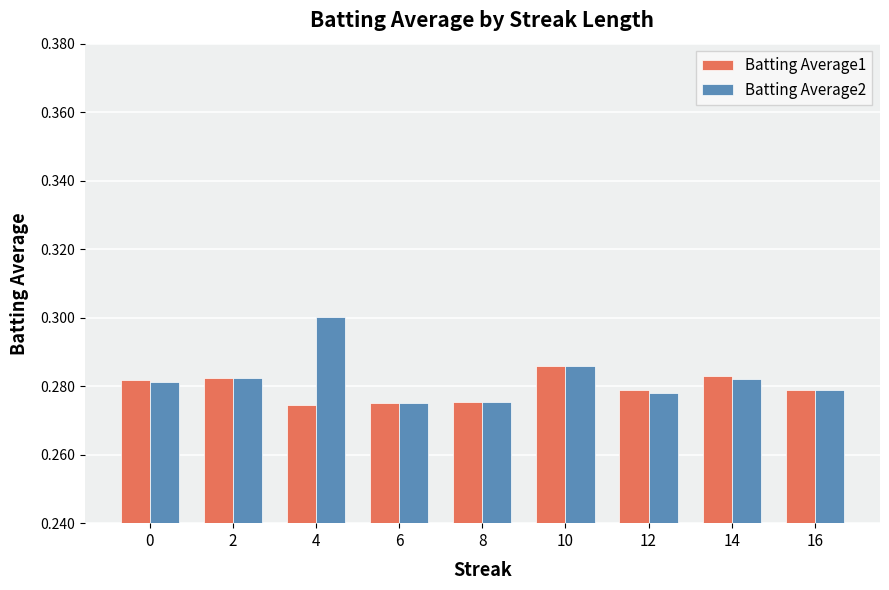

What is the sum of the Batting Average2 values at 8 and 2?

0.6